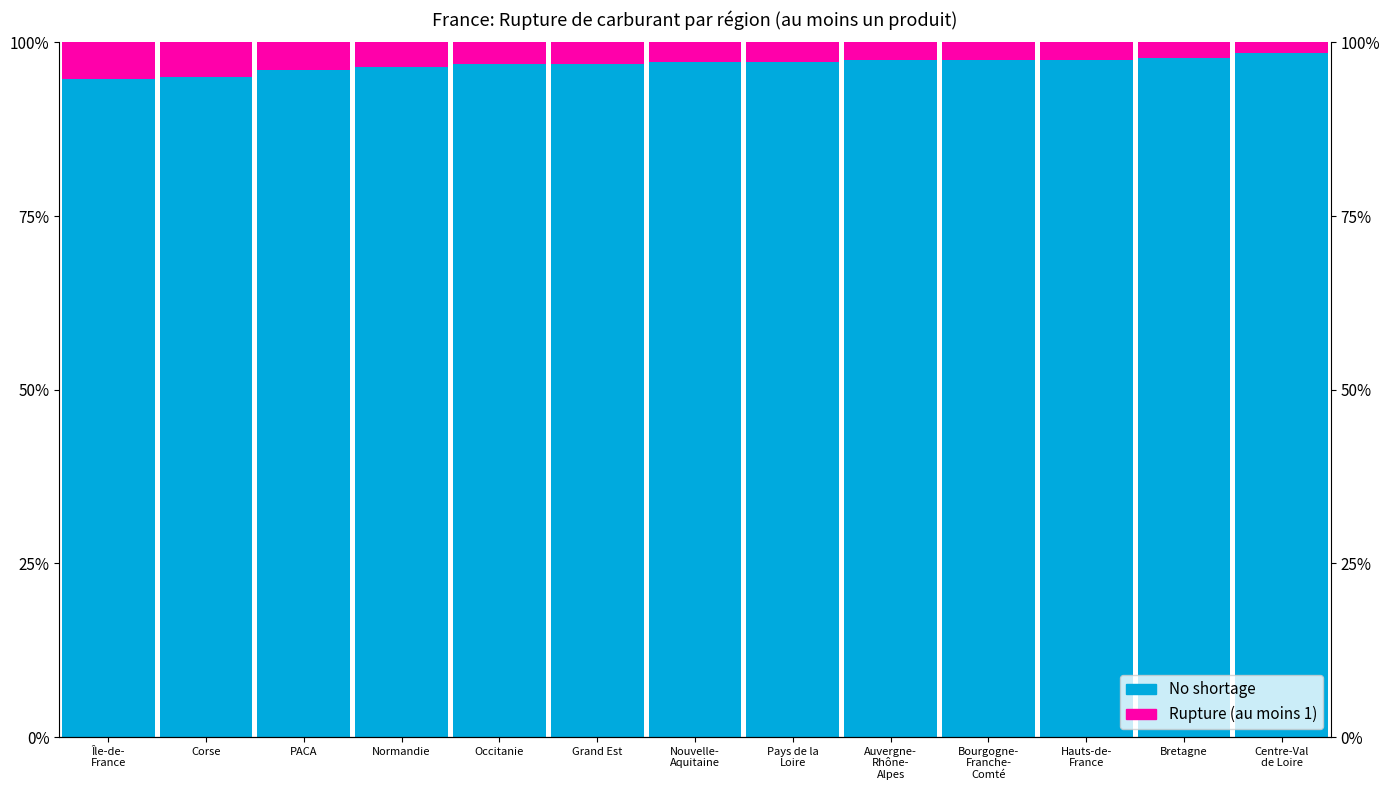

Between PACA and Nouvelle-
Aquitaine, which is larger?

Nouvelle-
Aquitaine